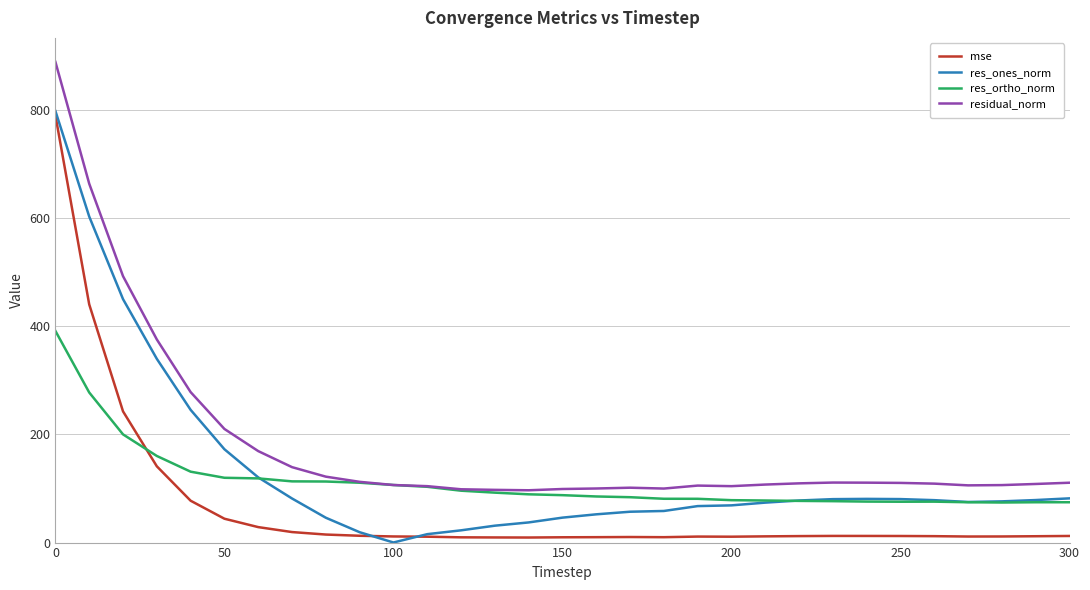

What is the greatest value displayed?

888.6